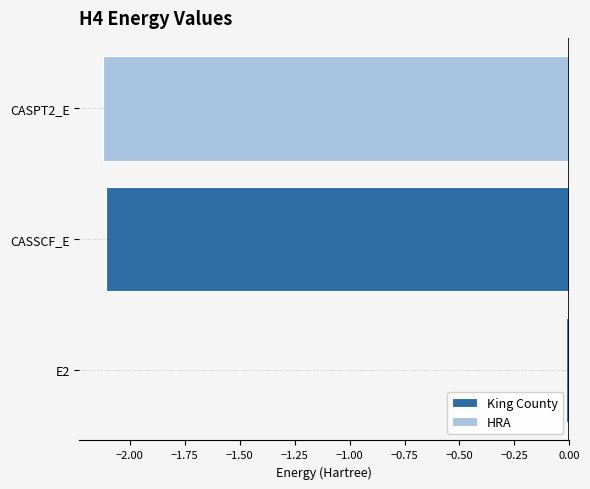

Rank the categories by King County value from highest to lowest.

E2, CASSCF_E